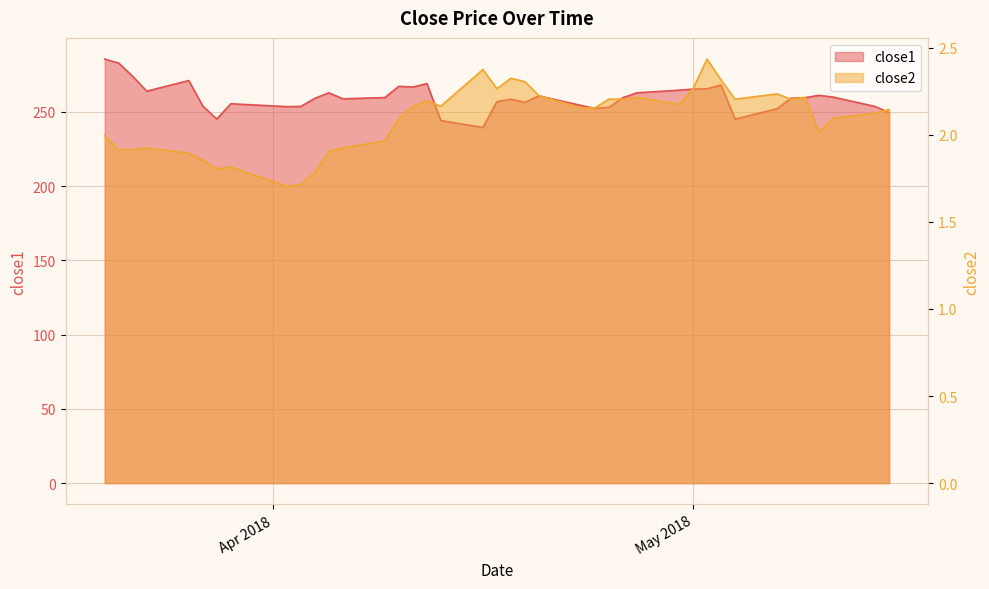

Which series has the largest range (max minus min)?

close1